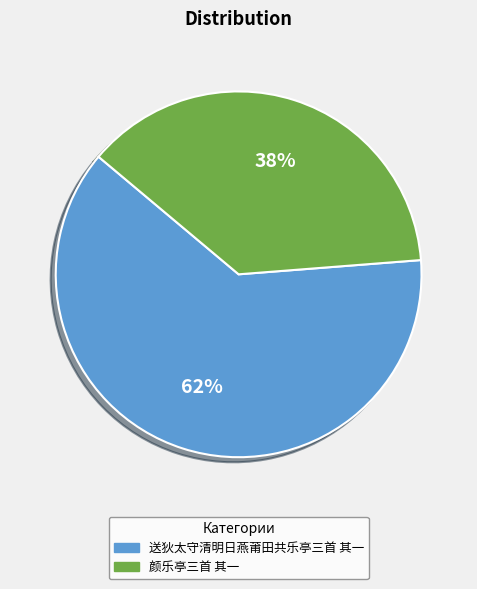

What percentage is the 颜乐亭三首 其一 slice, to the nearest percent?

38%